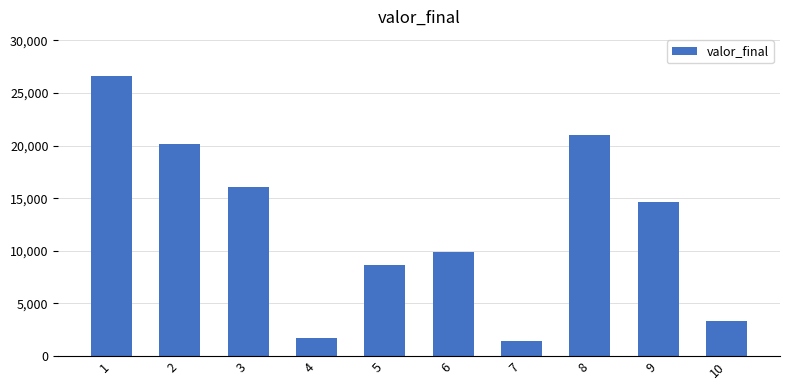

Rank the categories by value from highest to lowest.

1, 8, 2, 3, 9, 6, 5, 10, 4, 7